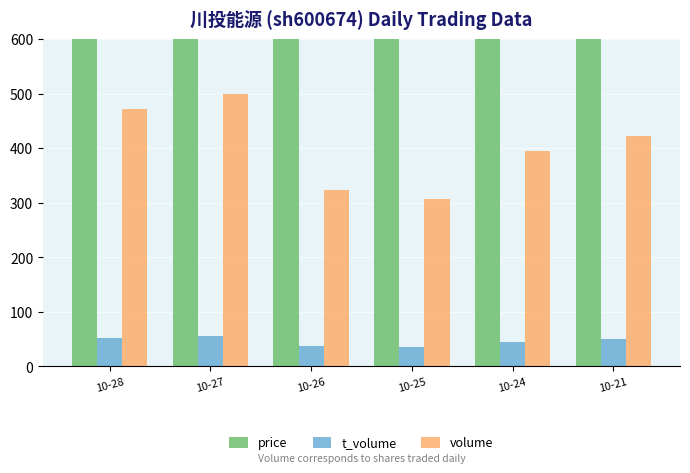

What is the spread (max minus min) of values at 10-24?

1184.8